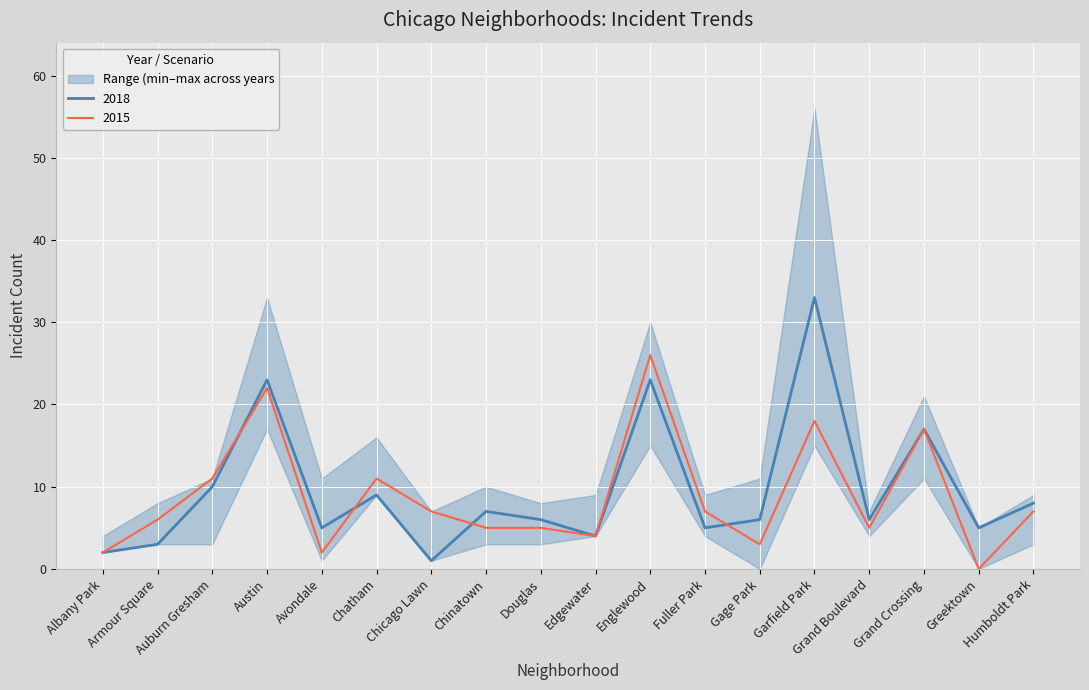

At which category does the chart reach its minimum across all series?

Greektown